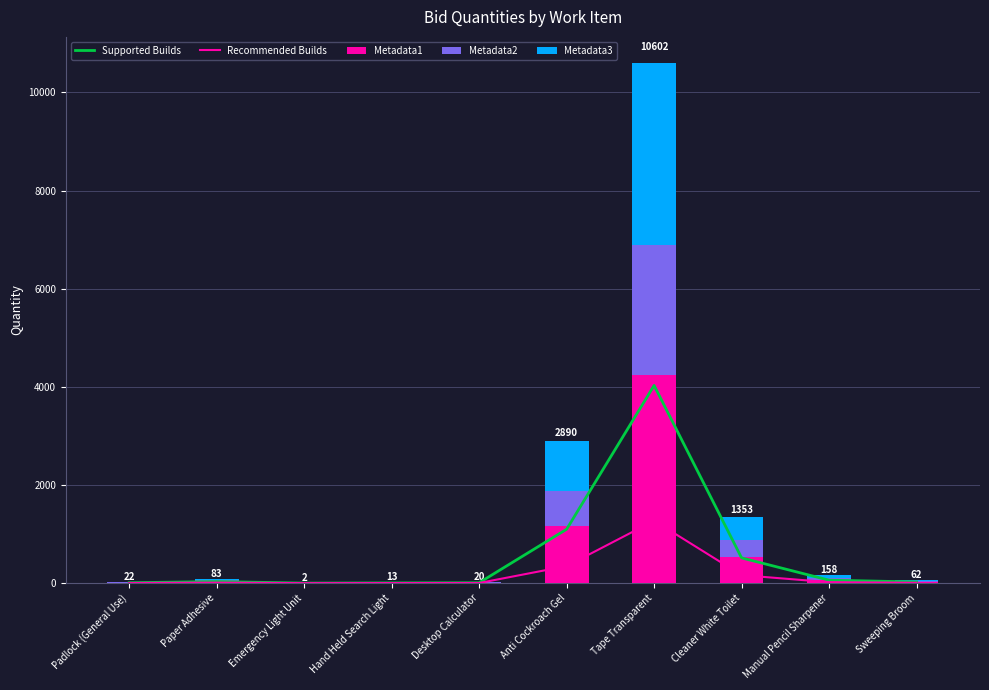

The value of Metadata1 at Anti Cockroach Gel is 2026.2. True or false?

False